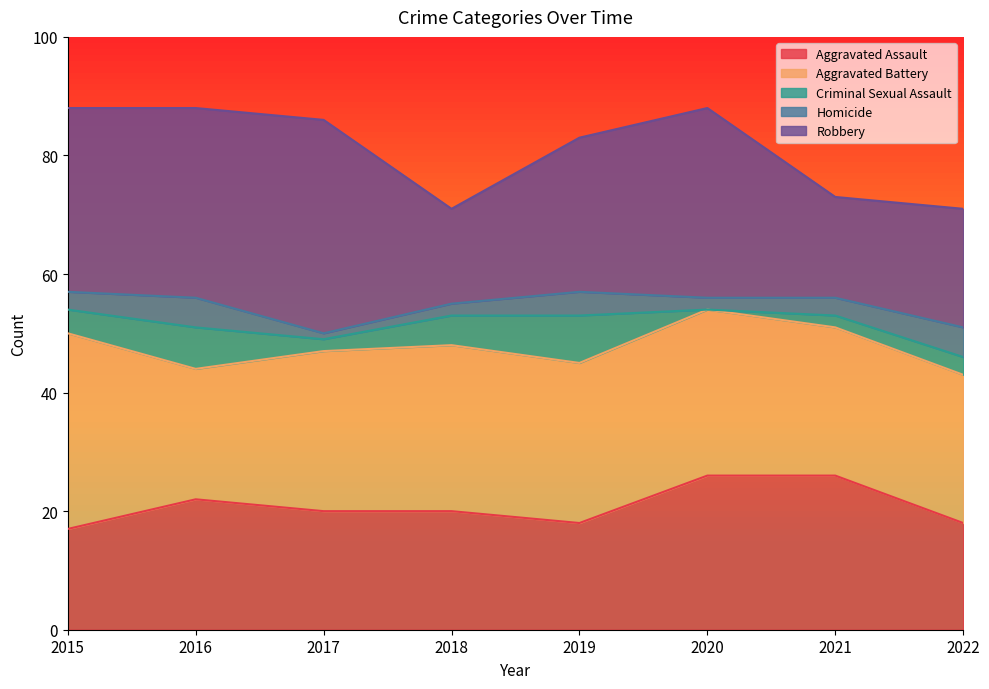

The value of Criminal Sexual Assault at 2020 is -4. True or false?

False